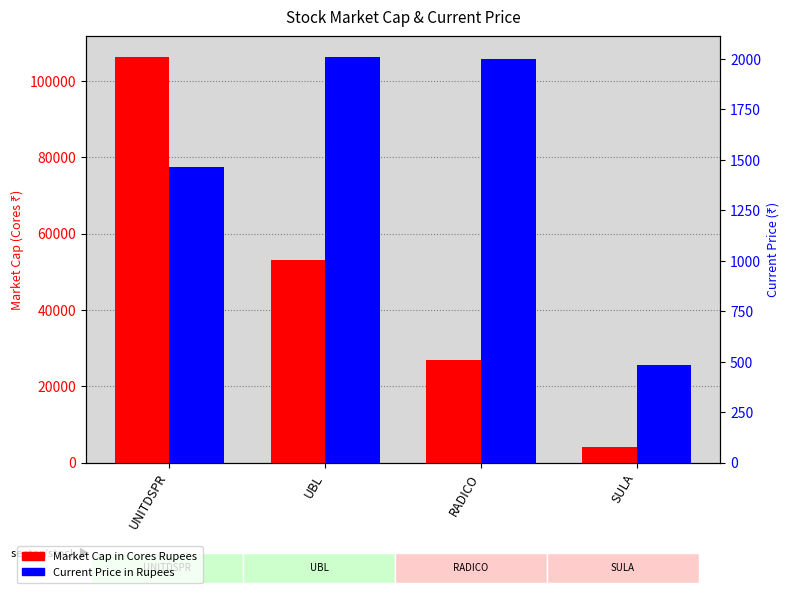

Which series has the largest total across all categories?

Market Cap in Cores Rupees